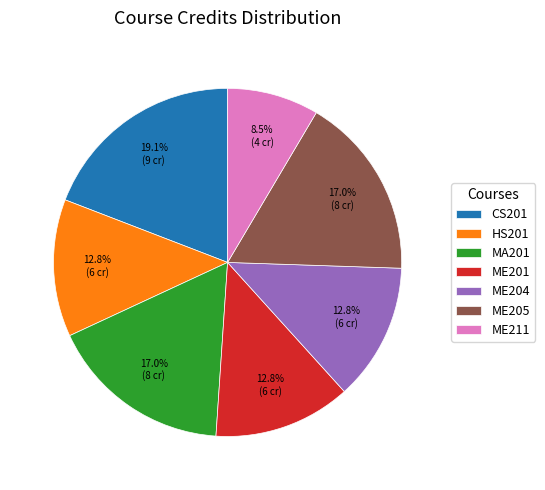

Does ME211 account for over 50% of the chart?

No